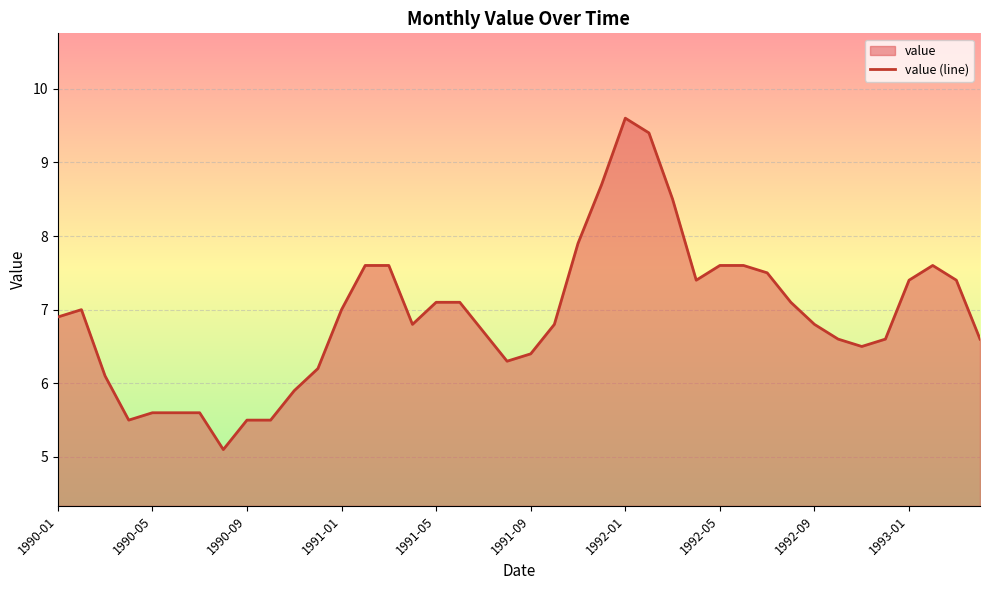

The chart shows a value of 7.1 at 1991-05. True or false?

True